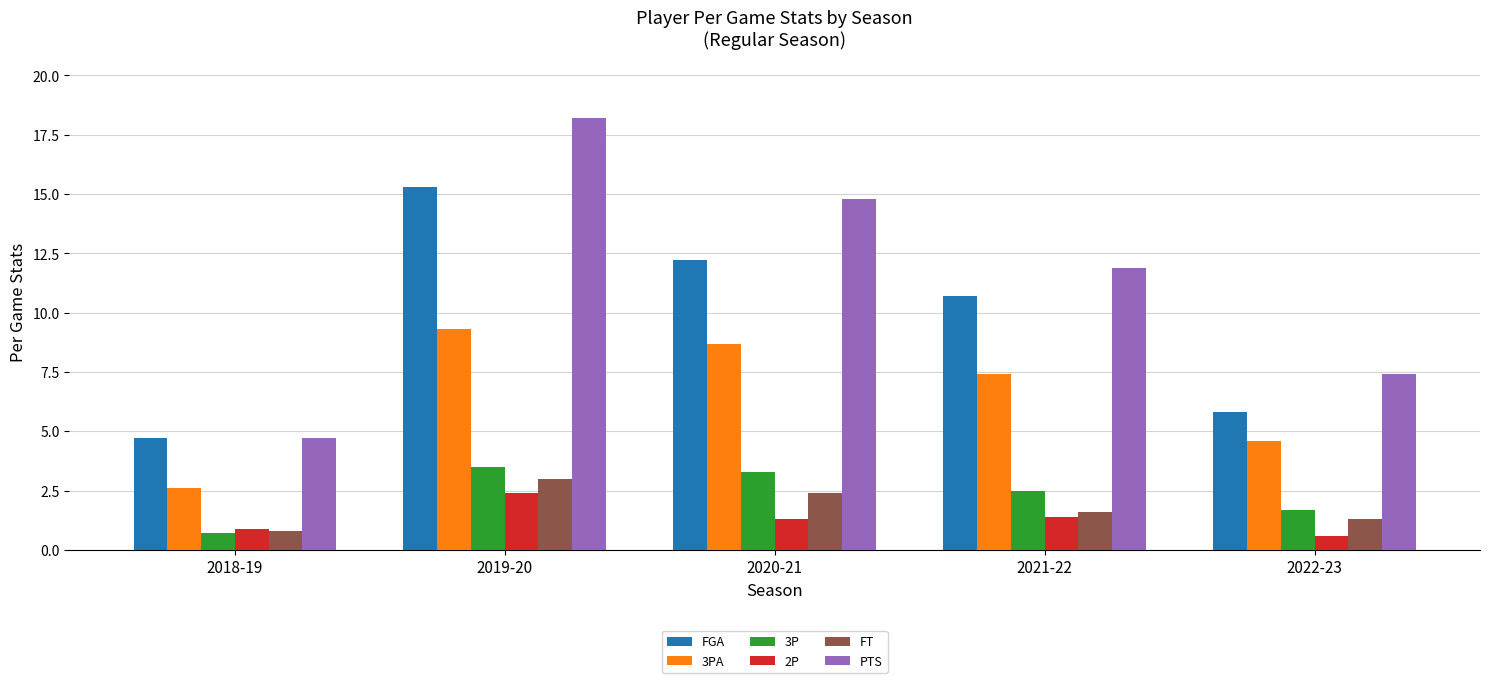

Rank the categories by 3PA value from lowest to highest.

2018-19, 2022-23, 2021-22, 2020-21, 2019-20